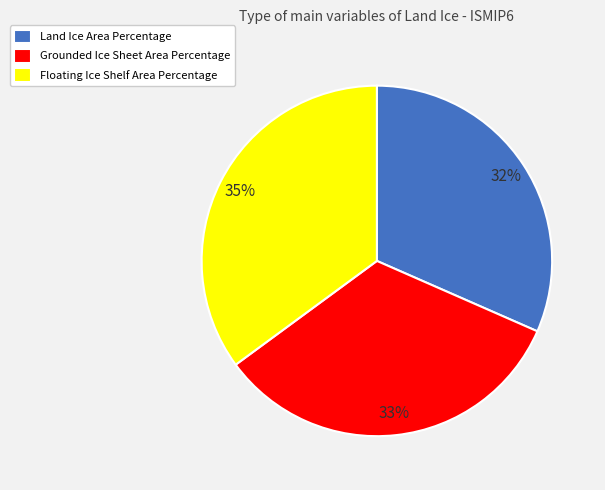

To the nearest percent, what portion does Land Ice Area Percentage represent?

32%